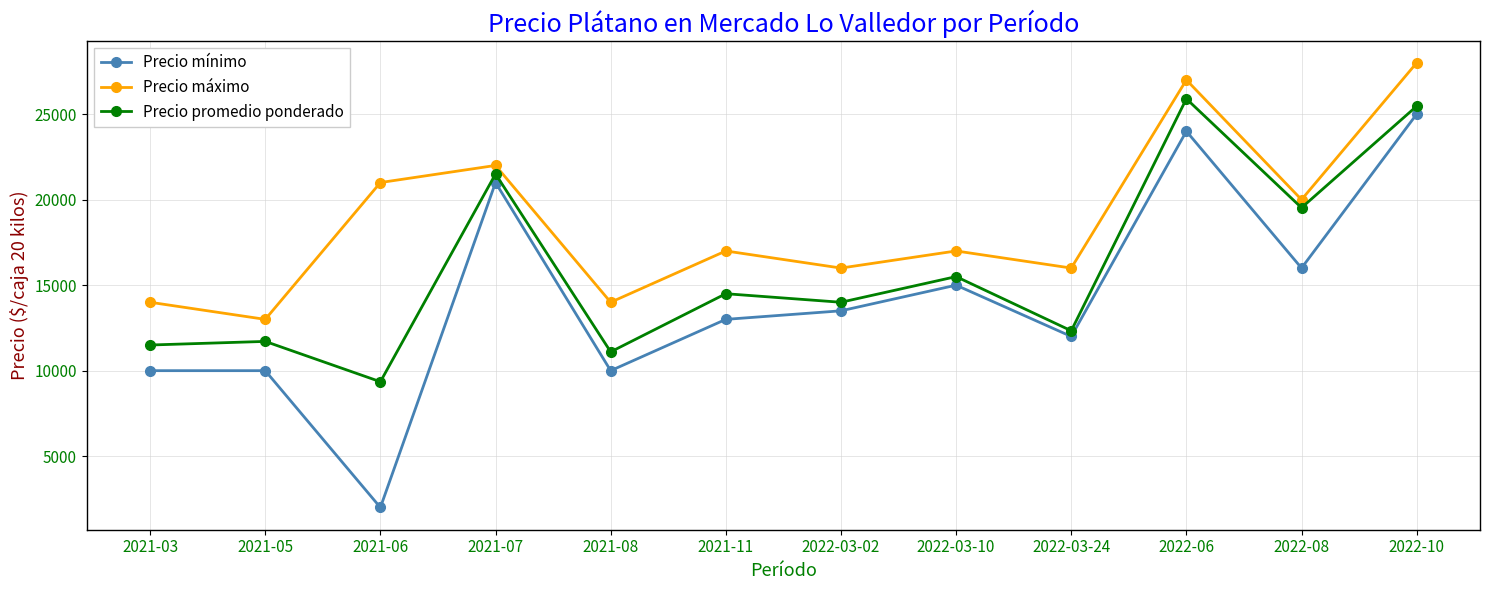

What is the minimum value shown in the chart?

2000